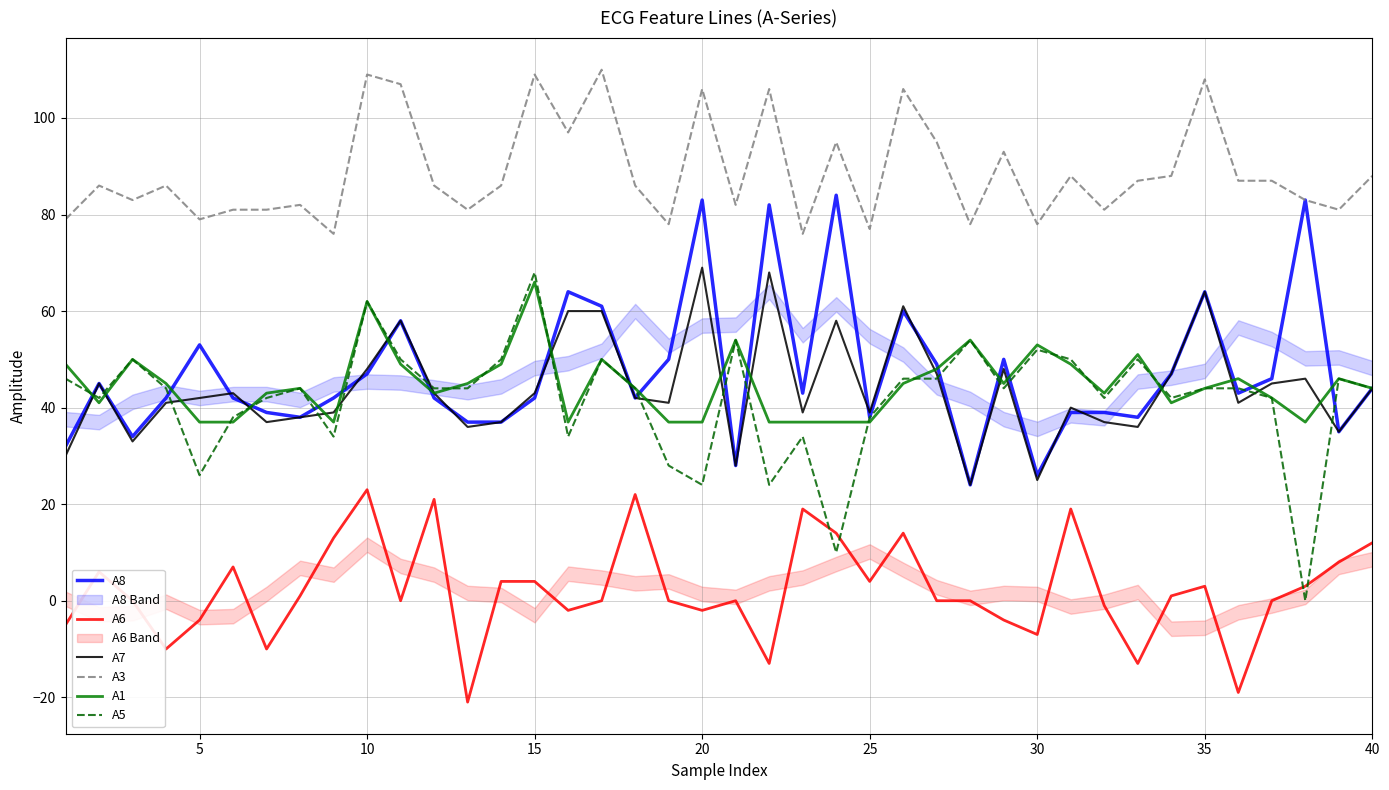

The A7 series shows 62 at 40. True or false?

False